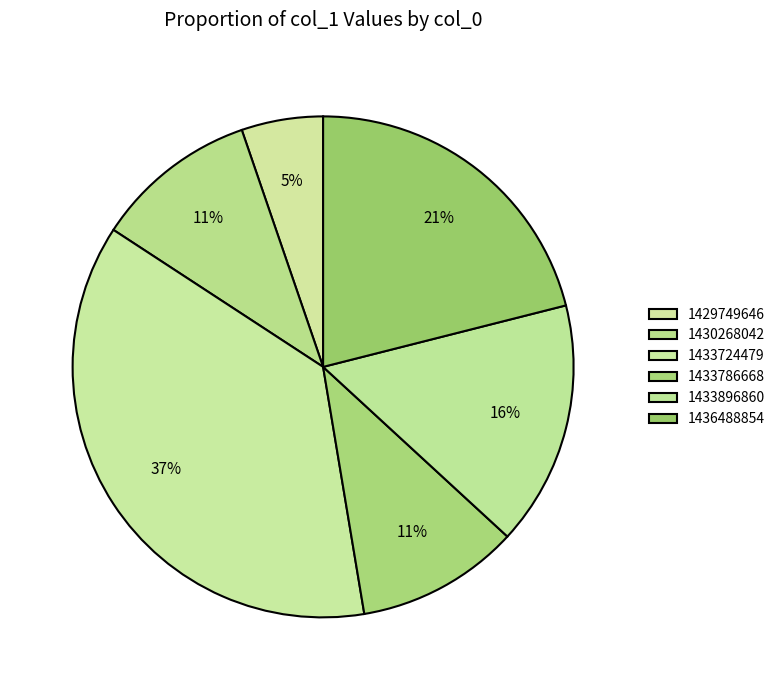

Count the number of slices in the pie.

6